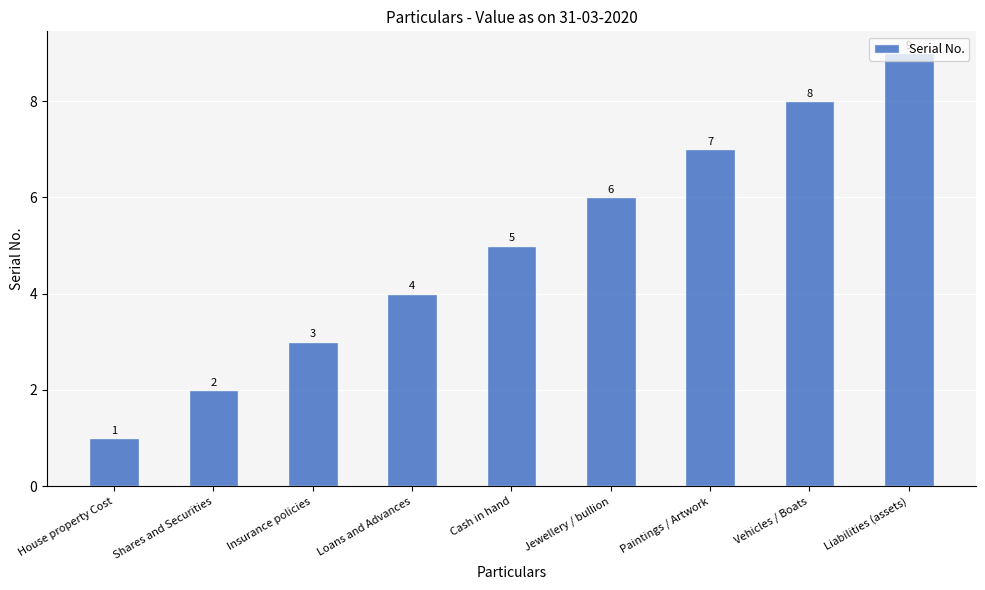

At which category does the chart reach its peak across all series?

Liabilities (assets)